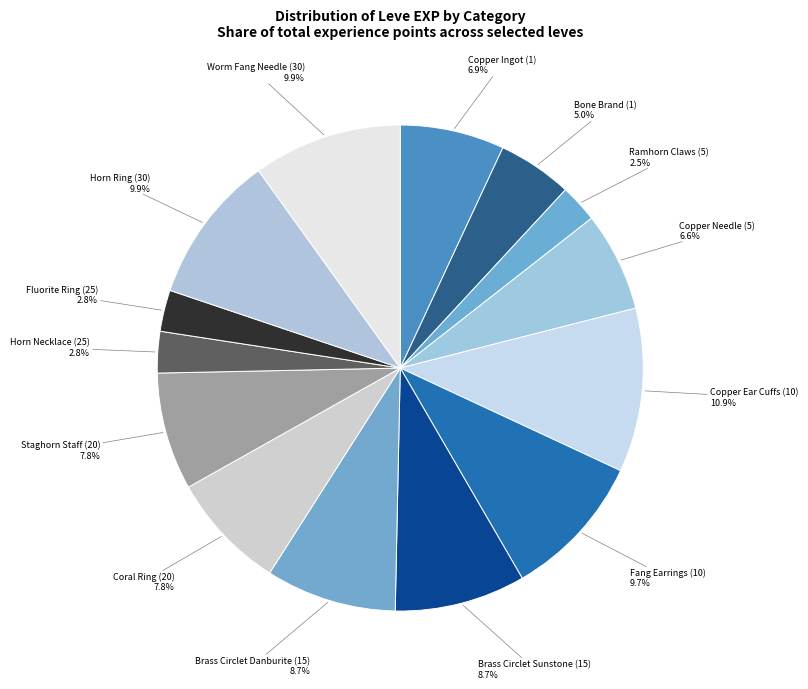

How many segments does this pie chart have?

14